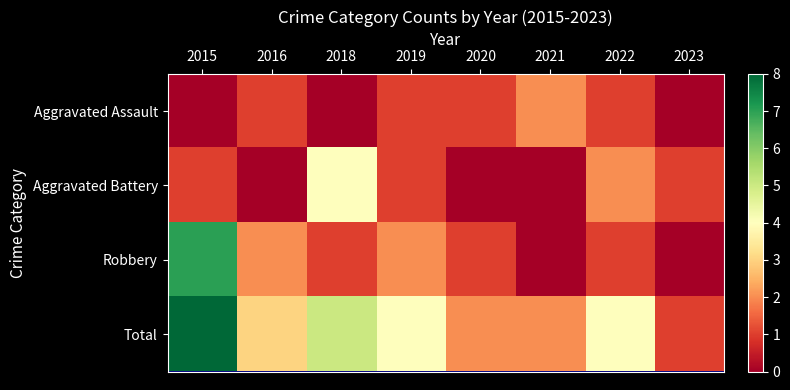

Reading left to right, transcribe all the data shown in this chart.

Aggravated Assault: 2015=0	2016=1	2018=0	2019=1	2020=1	2021=2	2022=1	2023=0
Aggravated Battery: 2015=1	2016=0	2018=4	2019=1	2020=0	2021=0	2022=2	2023=1
Robbery: 2015=7	2016=2	2018=1	2019=2	2020=1	2021=0	2022=1	2023=0
Total: 2015=8	2016=3	2018=5	2019=4	2020=2	2021=2	2022=4	2023=1